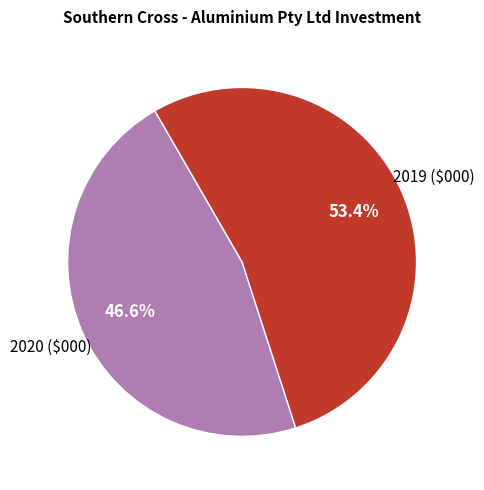

To the nearest percent, what is the difference between the 2019 ($000) and 2020 ($000) slice percentages?

7%